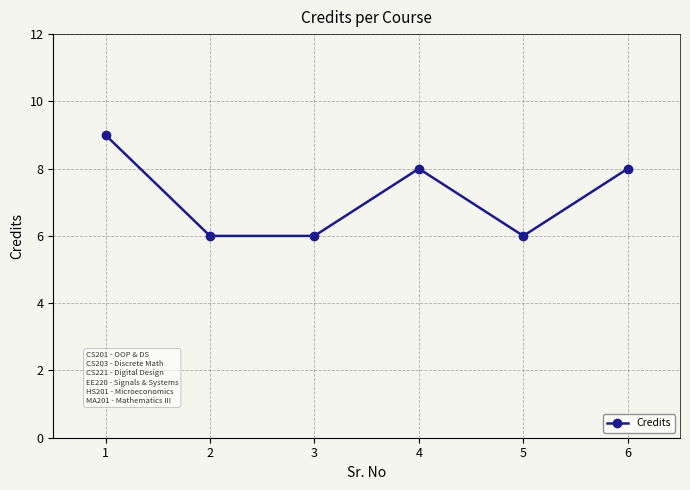

True or false: the data shows 9 at 1.

True